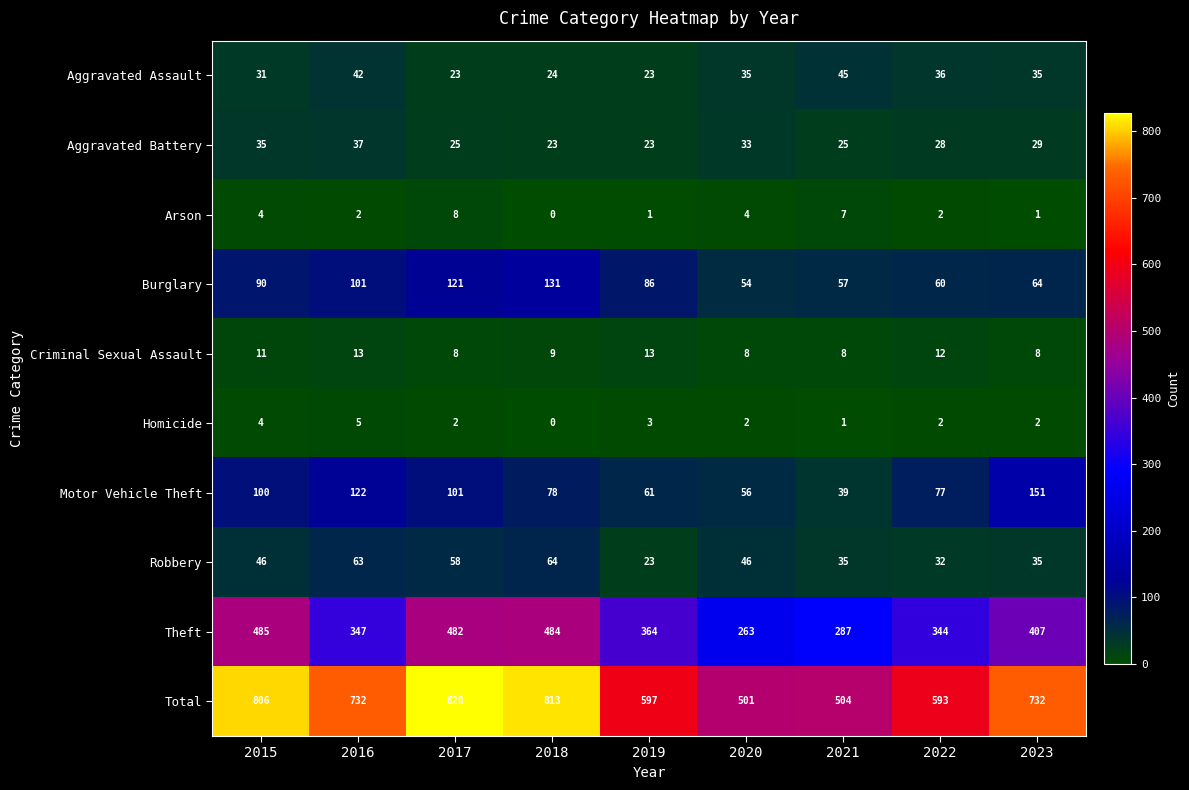

What is the greatest value displayed?

828